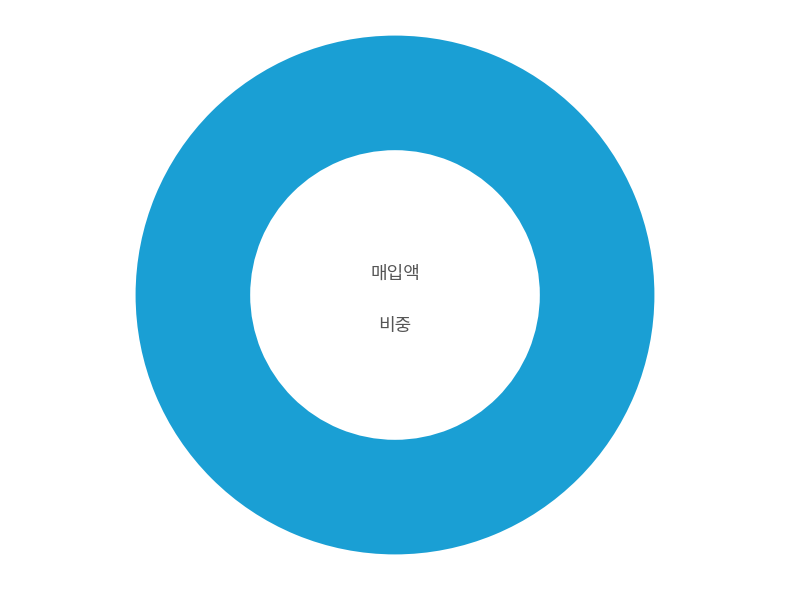

Does any single category account for the majority?

Yes